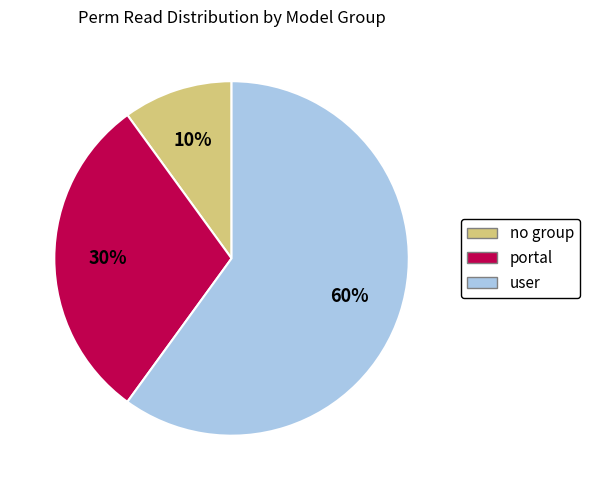

What is the ratio of the value at portal to the value at no group?

3.0